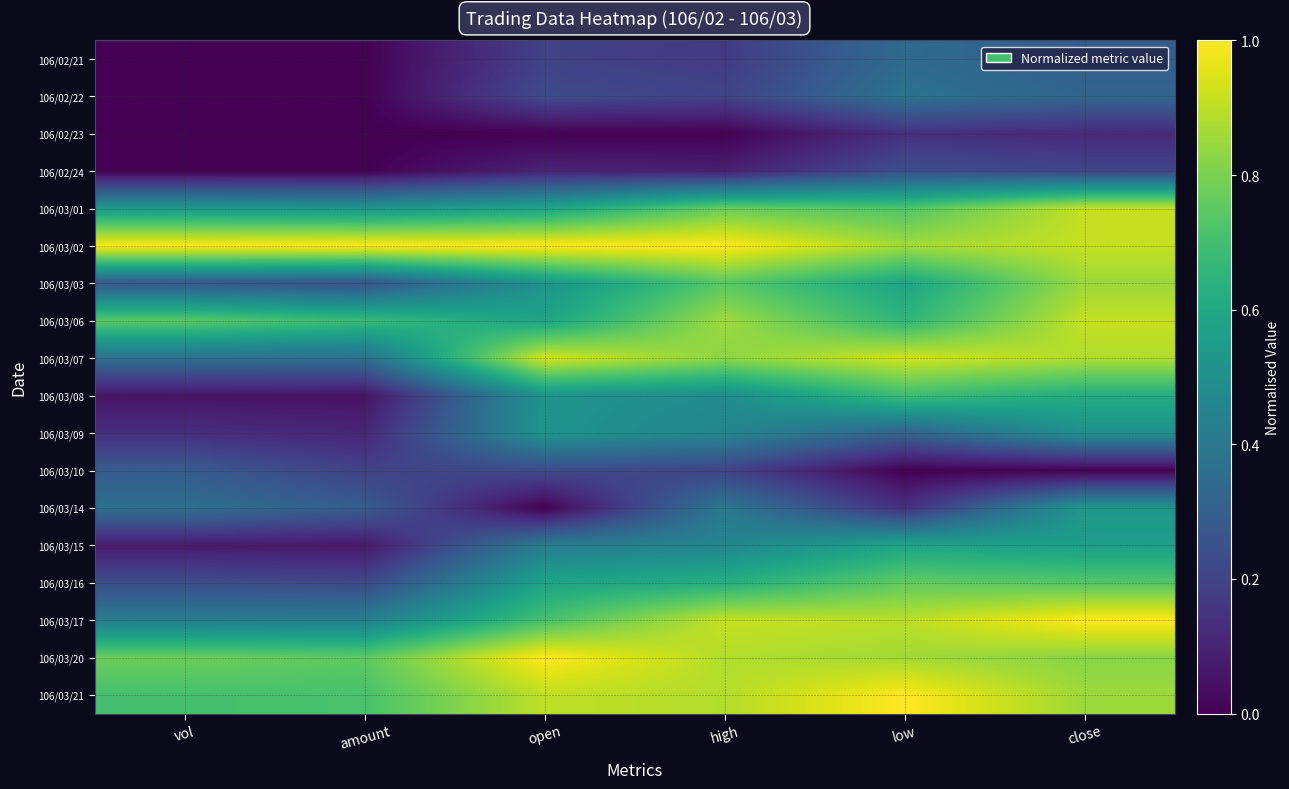

Reading left to right, what are all the values shown in this chart?

106/02/21: vol=0.0	amount=0.0	open=0.2	high=0.2	low=0.3	close=0.3
106/02/22: vol=0.0	amount=0.0	open=0.2	high=0.2	low=0.4	close=0.3
106/02/23: vol=0.0	amount=0.0	open=0.0	high=0.0	low=0.1	close=0.1
106/02/24: vol=0.0	amount=0.0	open=0.1	high=0.1	low=0.2	close=0.2
106/03/01: vol=0.5	amount=0.5	open=0.6	high=0.8	low=0.7	close=0.9
106/03/02: vol=1.0	amount=1.0	open=1.0	high=1.0	low=0.9	close=0.9
106/03/03: vol=0.3	amount=0.3	open=0.5	high=0.7	low=0.6	close=0.9
106/03/06: vol=0.7	amount=0.7	open=0.6	high=0.9	low=0.7	close=0.9
106/03/07: vol=0.4	amount=0.4	open=0.9	high=0.8	low=0.9	close=0.9
106/03/08: vol=0.1	amount=0.0	open=0.5	high=0.5	low=0.7	close=0.6
106/03/09: vol=0.1	amount=0.1	open=0.5	high=0.5	low=0.3	close=0.5
106/03/10: vol=0.3	amount=0.2	open=0.2	high=0.2	low=0.0	close=0.0
106/03/14: vol=0.4	amount=0.3	open=0.0	high=0.4	low=0.1	close=0.5
106/03/15: vol=0.1	amount=0.1	open=0.4	high=0.5	low=0.6	close=0.6
106/03/16: vol=0.2	amount=0.2	open=0.6	high=0.6	low=0.8	close=0.7
106/03/17: vol=0.4	amount=0.4	open=0.7	high=0.9	low=0.9	close=1.0
106/03/20: vol=0.8	amount=0.8	open=1.0	high=0.9	low=0.9	close=0.8
106/03/21: vol=0.7	amount=0.7	open=0.9	high=0.9	low=1.0	close=0.9